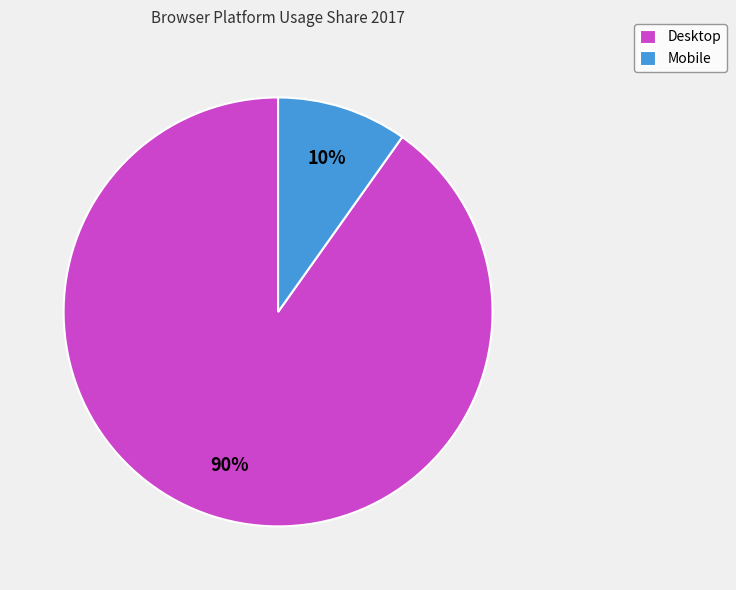

What percentage is the Desktop slice, to the nearest percent?

90%